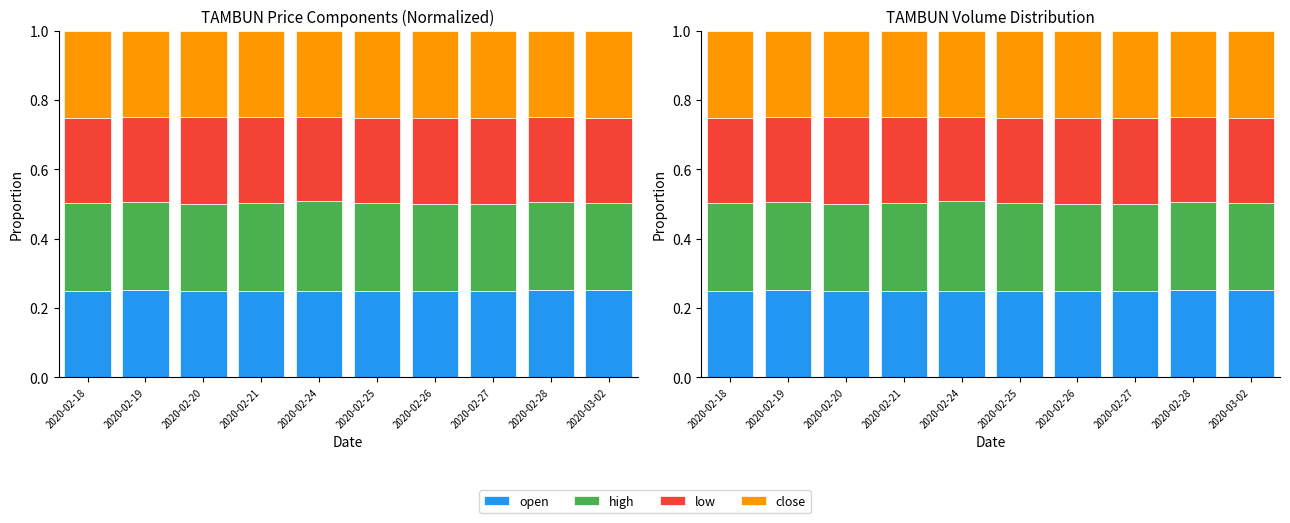

The open series shows 0.2 at 2020-02-19. True or false?

False